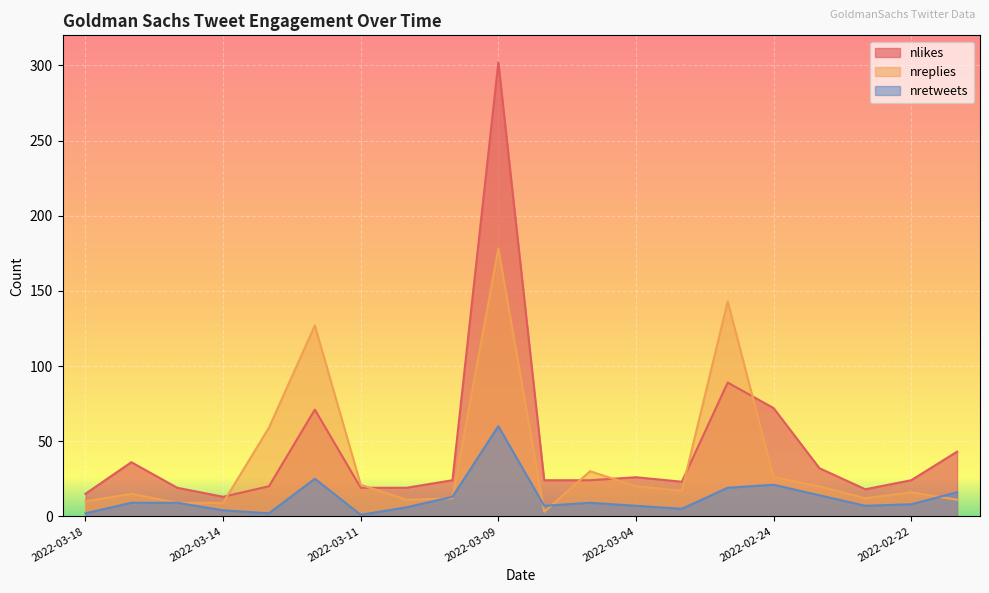

Is it true that nlikes equals 97 at 2022-02-24?

False